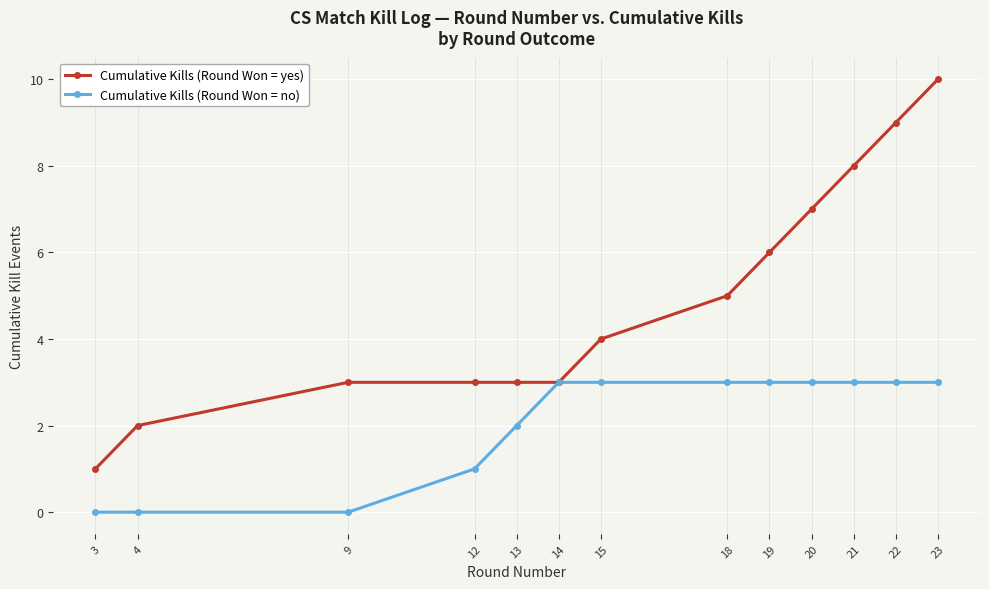

At which label does Cumulative Kills (Round Won = yes) reach its minimum?

3